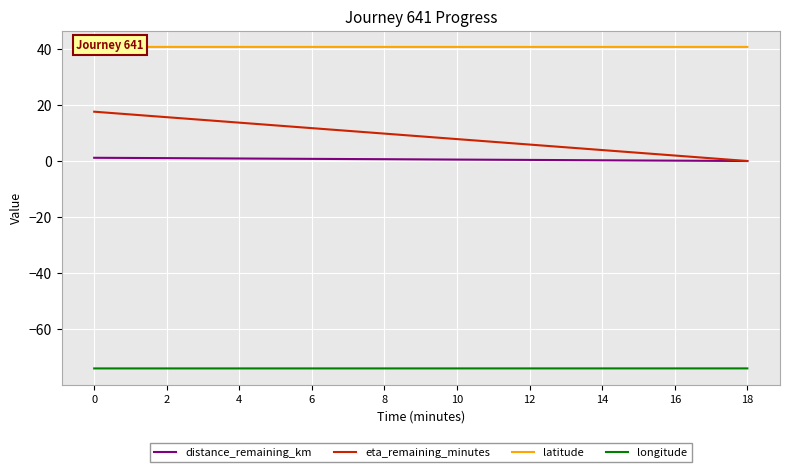

What is the approximate value of latitude at 0?

40.7